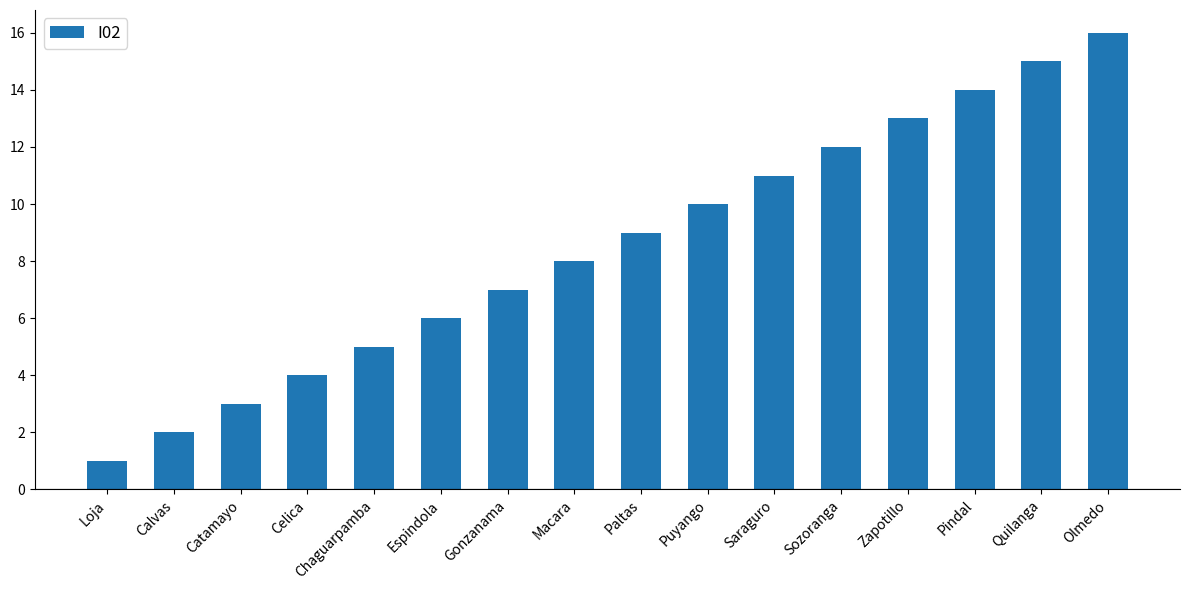

List the labels in order of value, smallest first.

Loja, Calvas, Catamayo, Celica, Chaguarpamba, Espindola, Gonzanama, Macara, Paltas, Puyango, Saraguro, Sozoranga, Zapotillo, Pindal, Quilanga, Olmedo